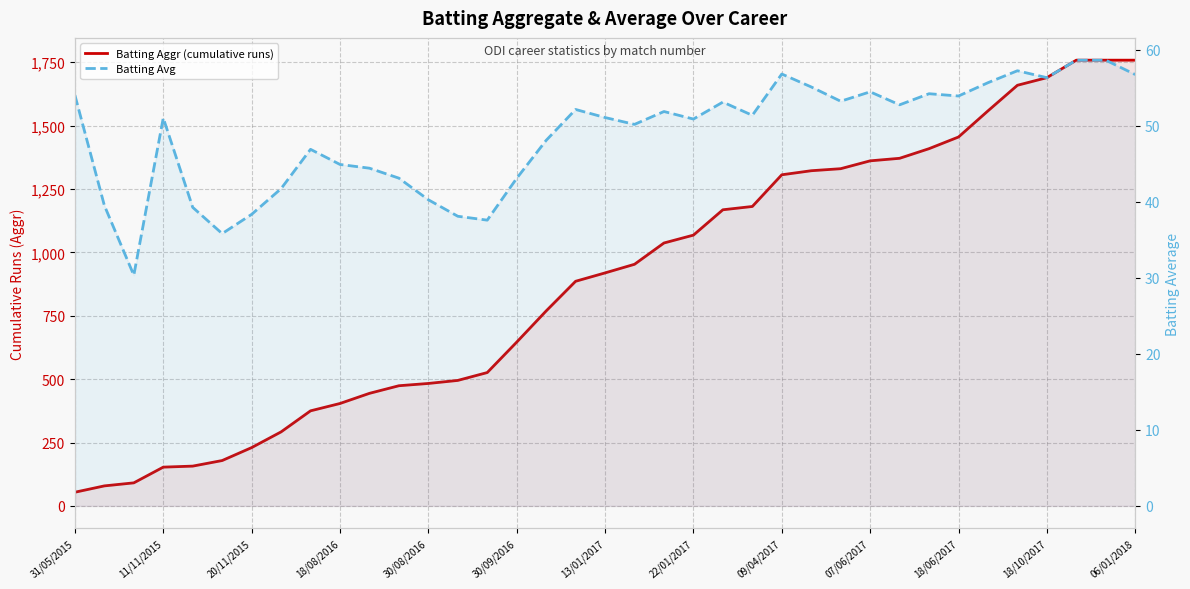

True or false: Batting Aggr (cumulative runs) and Batting Avg intersect in this chart.

False